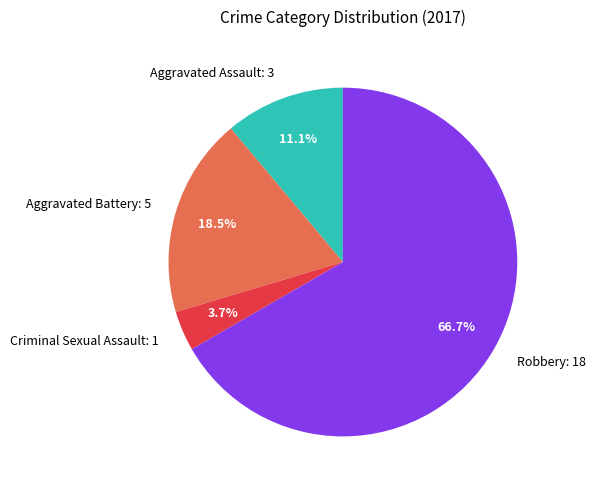

To the nearest percent, what is the combined percentage of Robbery and Aggravated Assault?

78%